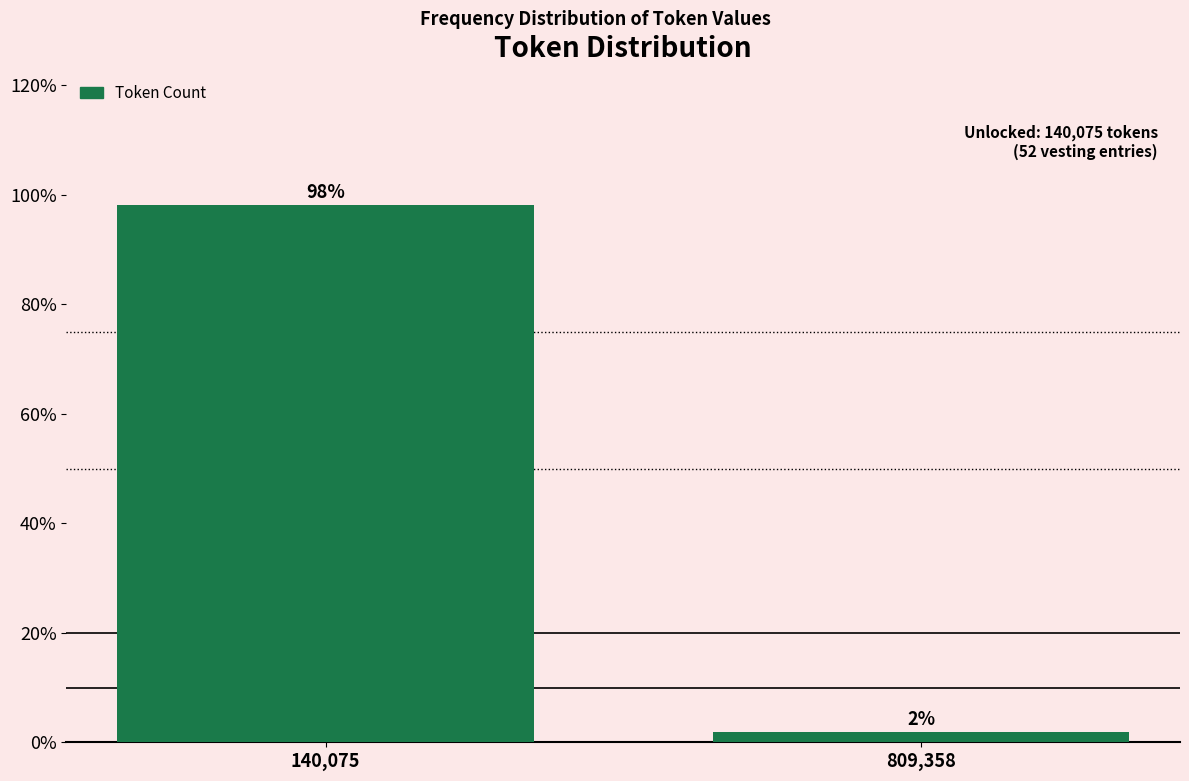

Rank the categories by value from lowest to highest.

809,358, 140,075